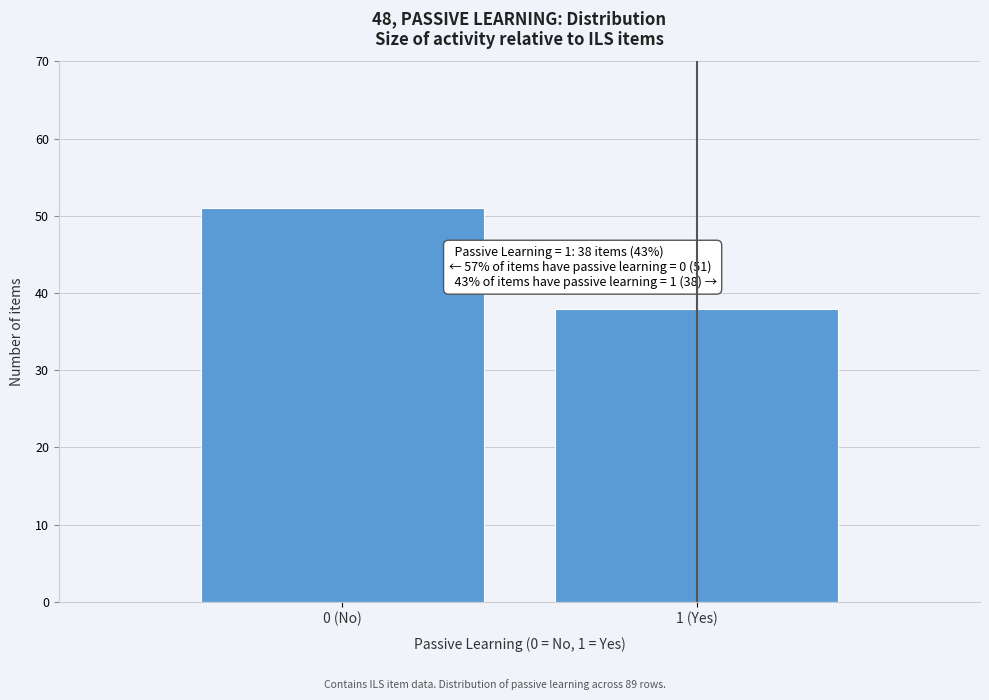

Reading left to right, what are all the values shown in this chart?

51	38